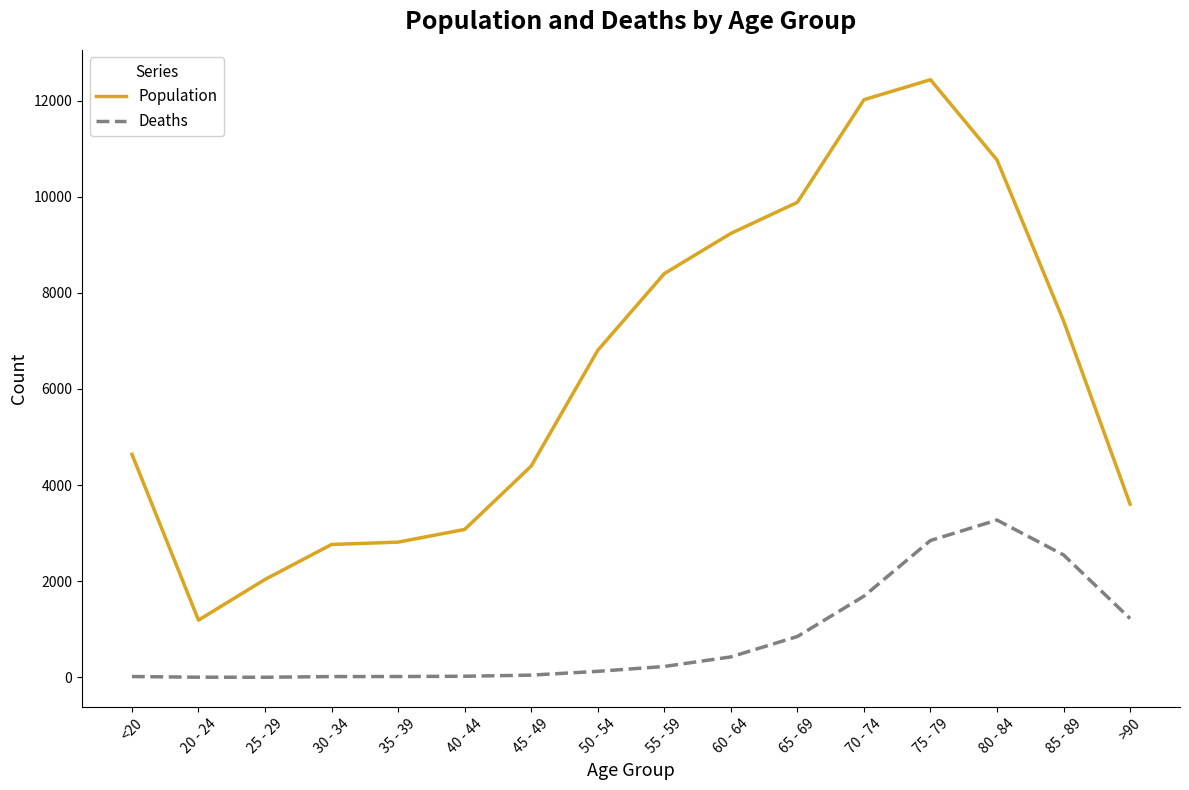

At which category is the sum across all series the highest?

75 - 79